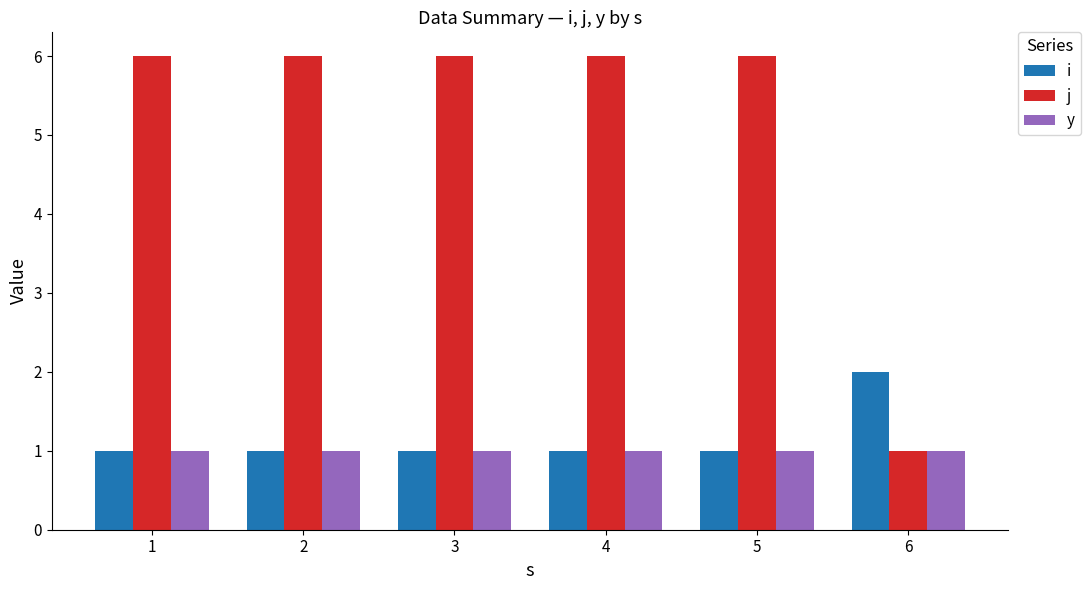

How many i values are between 1 and 2?

6